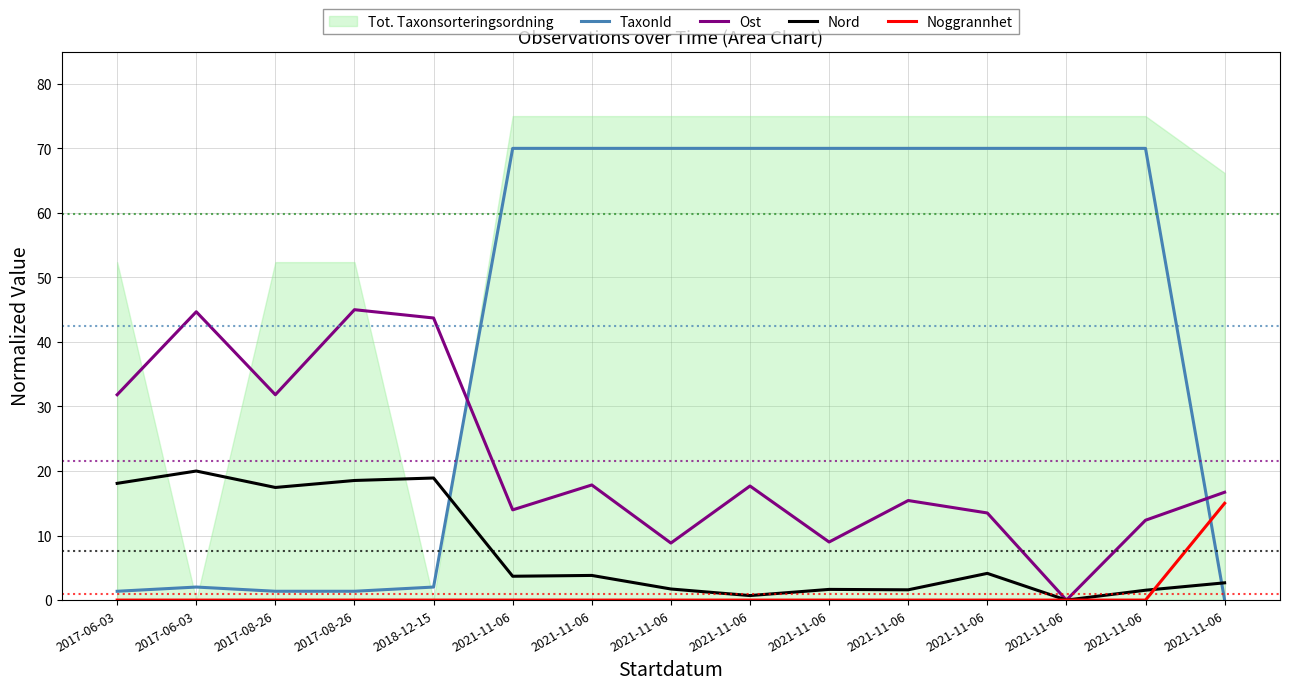

Does the chart display data point markers on the line(s)?

No